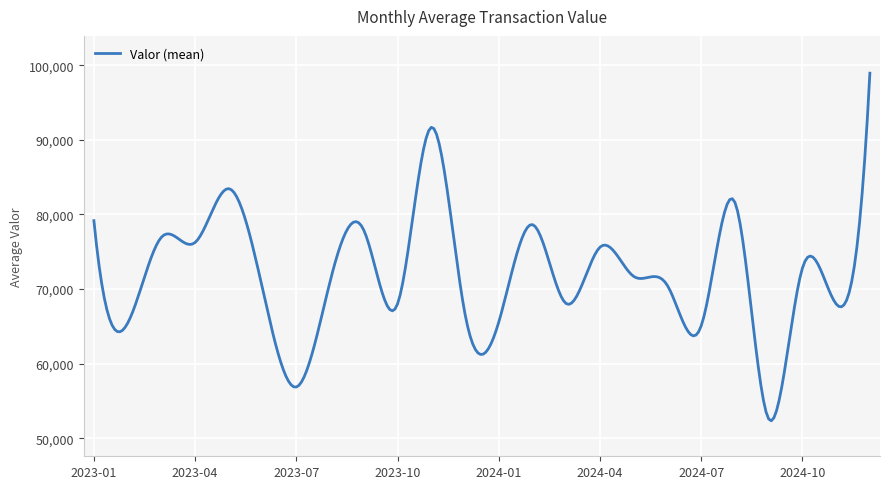

What is the sum of all values?

21569114.1